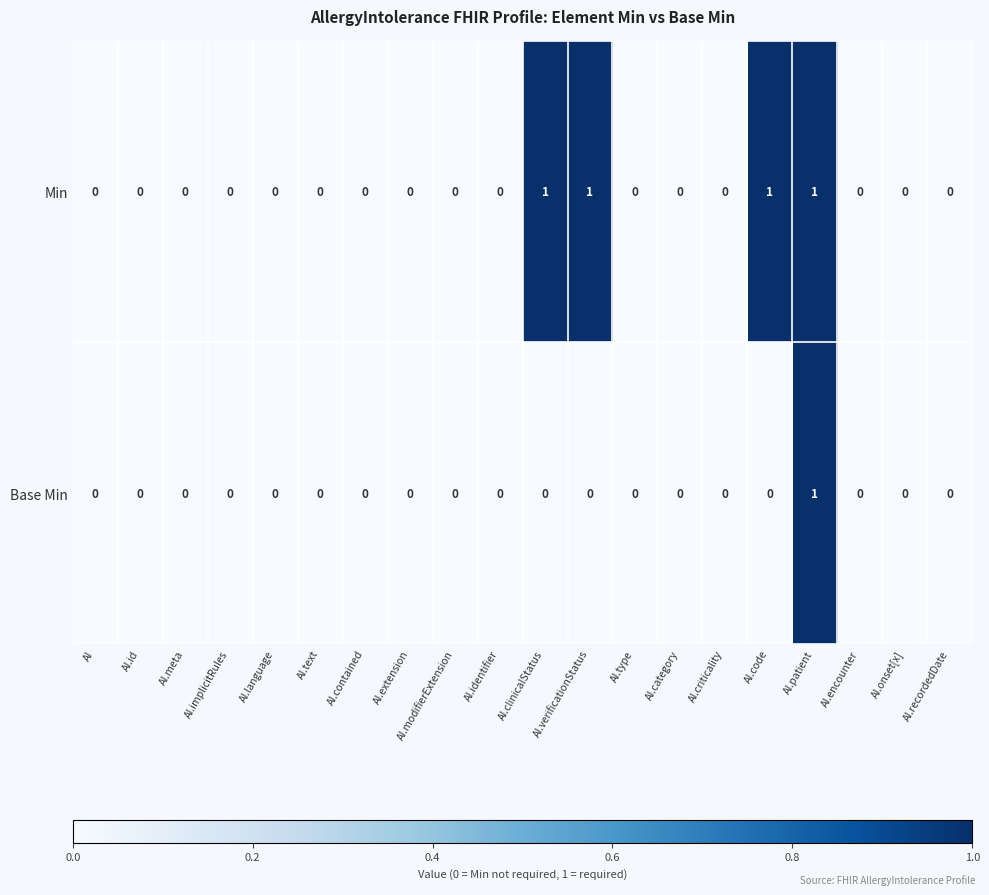

Which series has the largest total across all categories?

Min